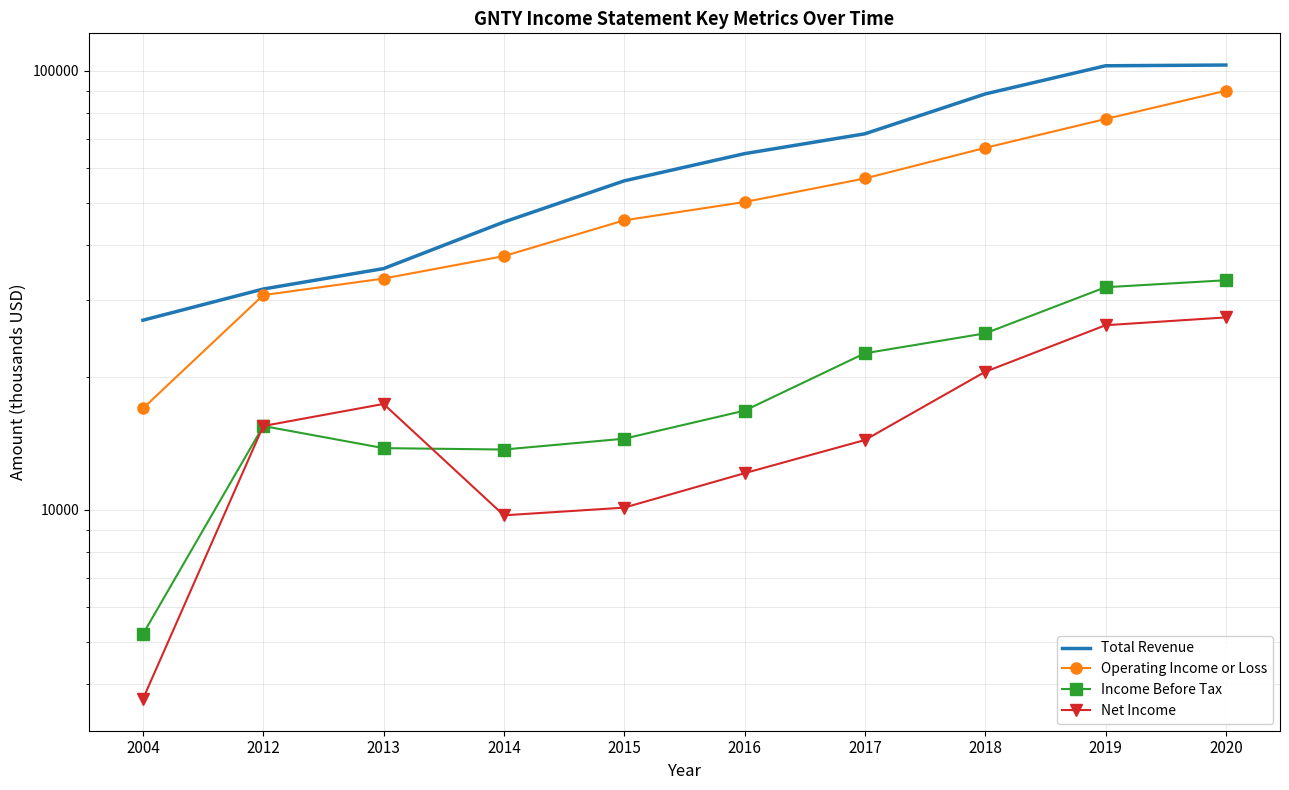

How many times do Net Income and Income Before Tax cross each other?

1